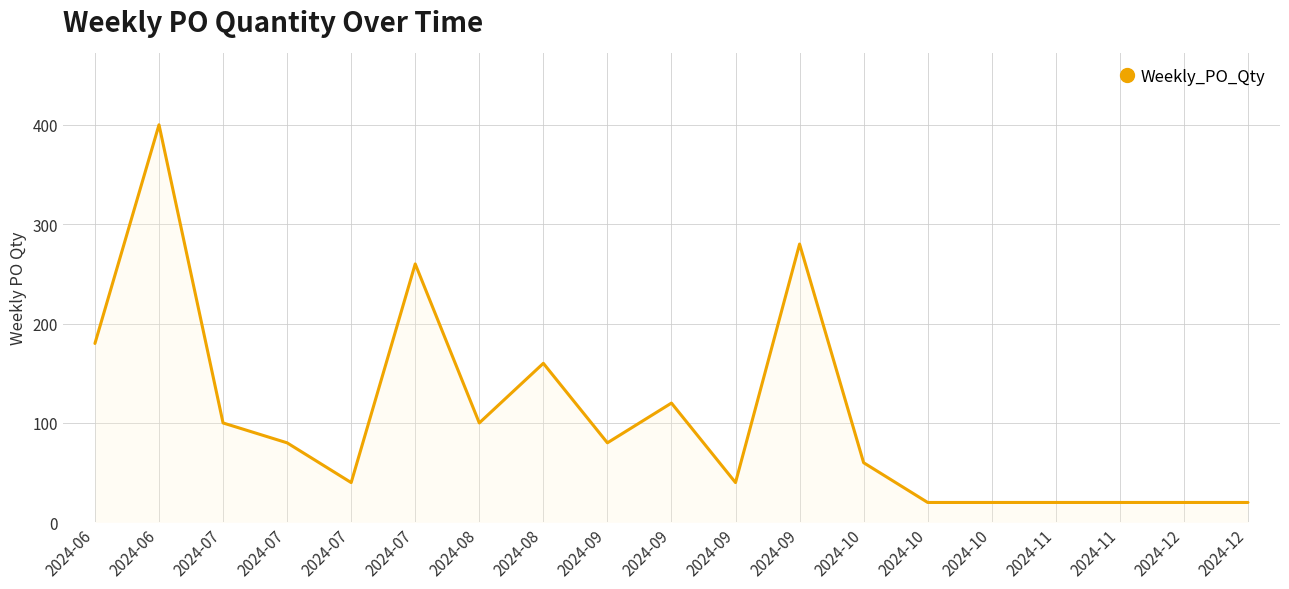

What is the smallest value displayed?

20